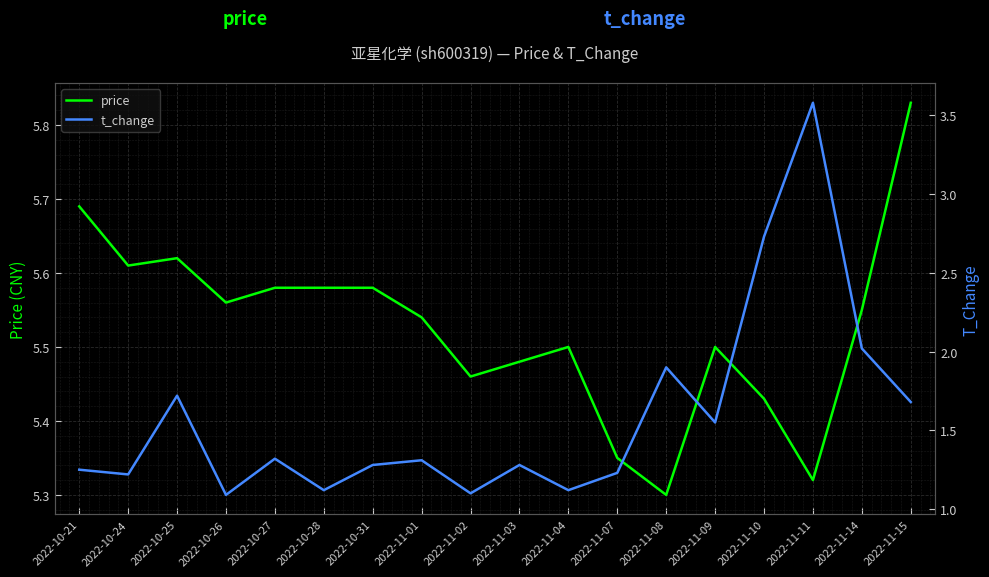

What is the value of the t_change point at the 14th from the left?

1.6